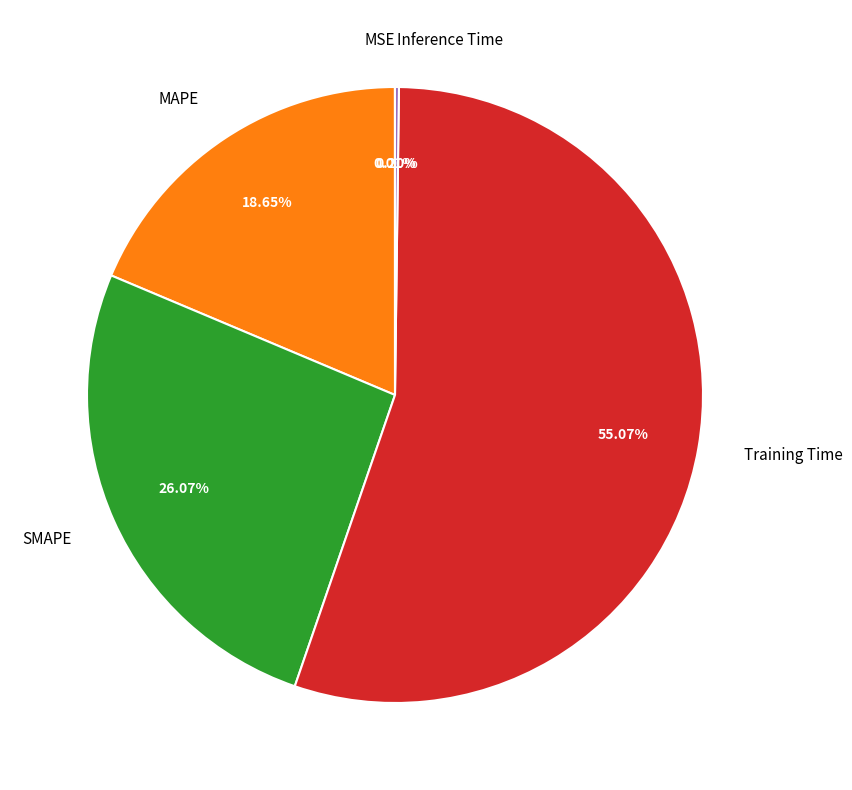

True or false: SMAPE accounts for 18% of the total.

False